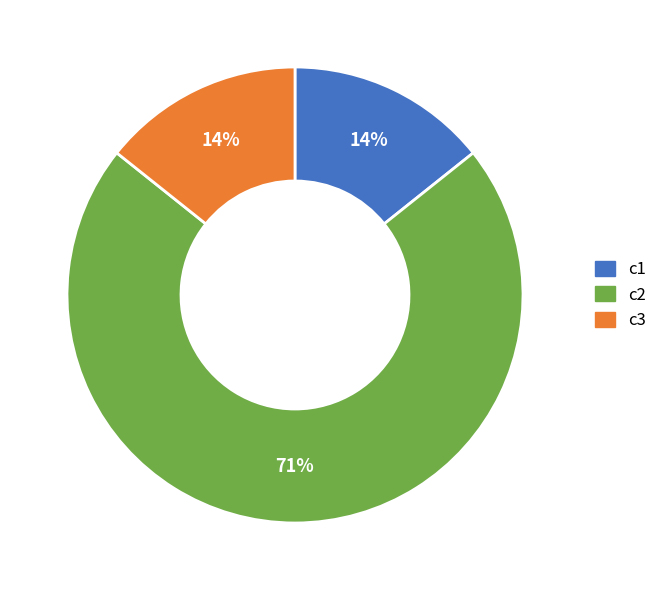

Is there any slice that represents more than half of the pie?

Yes